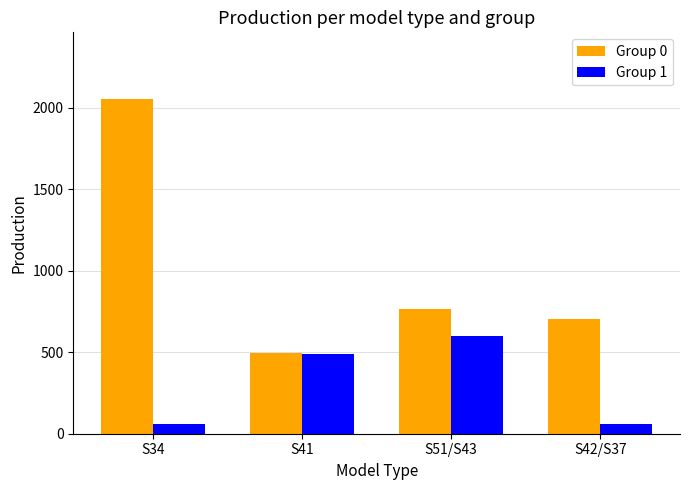

Count the number of categories in the chart.

4